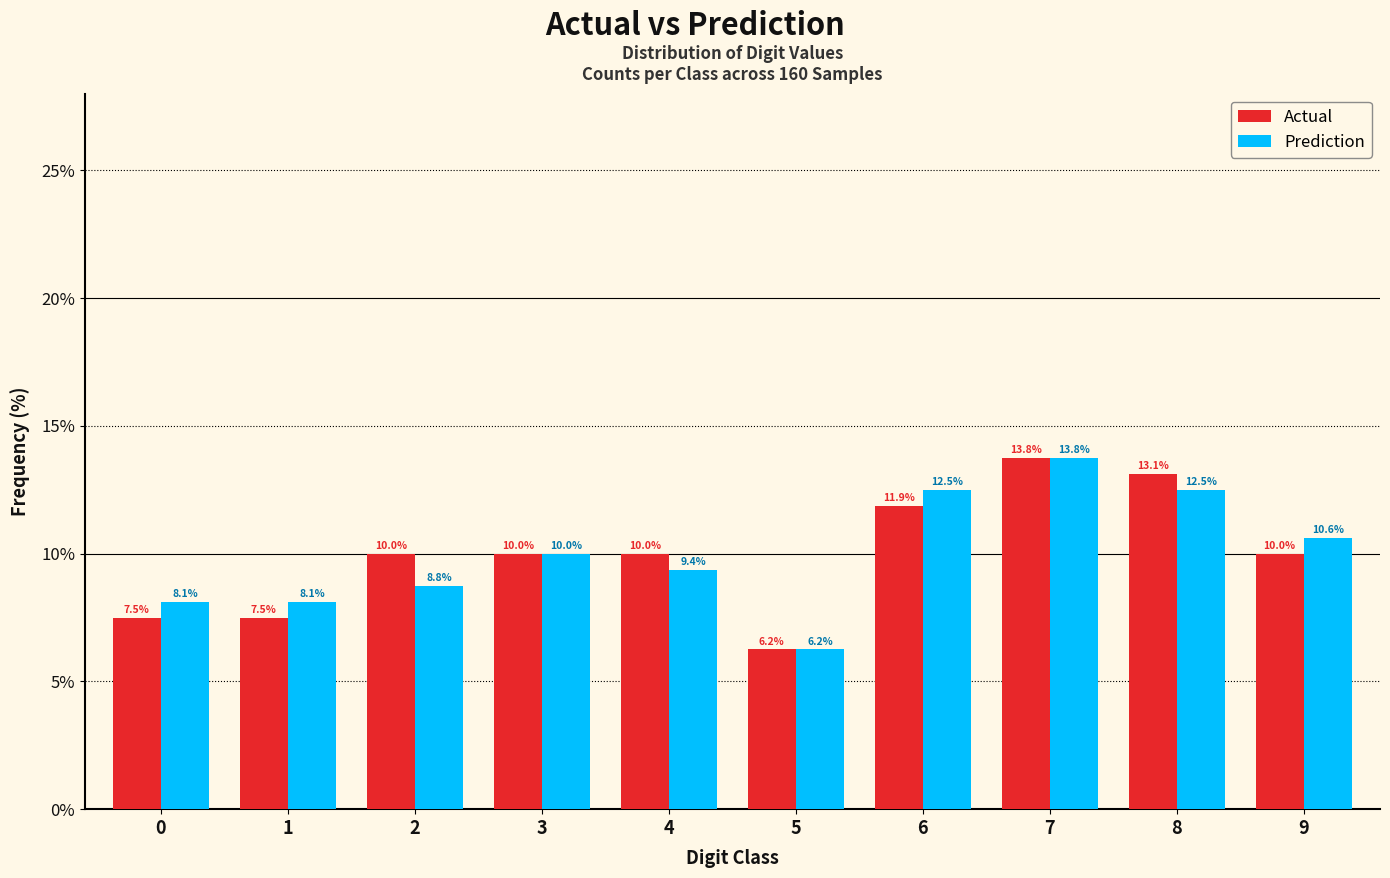

What is the total value across all series at 2?

18.8